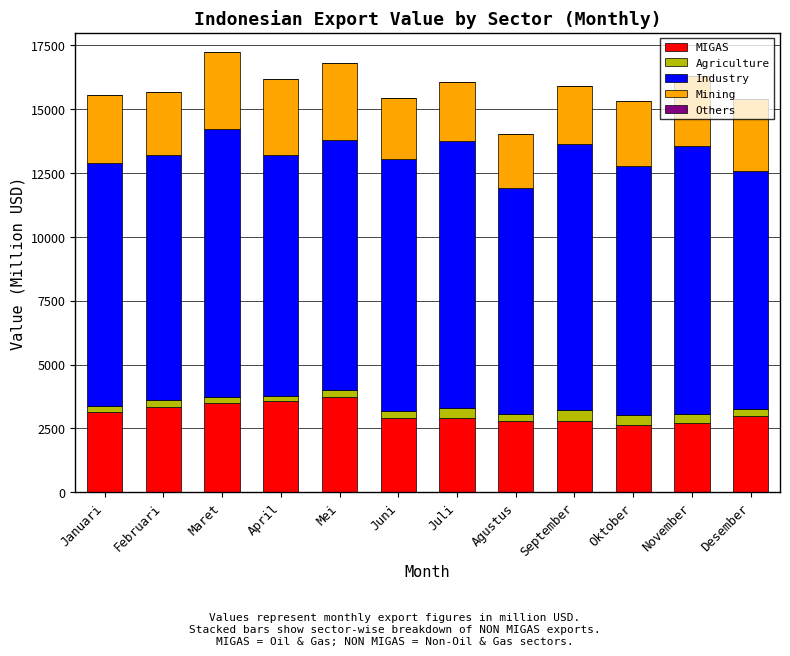

The MIGAS series shows 2966.9 at Desember. True or false?

True